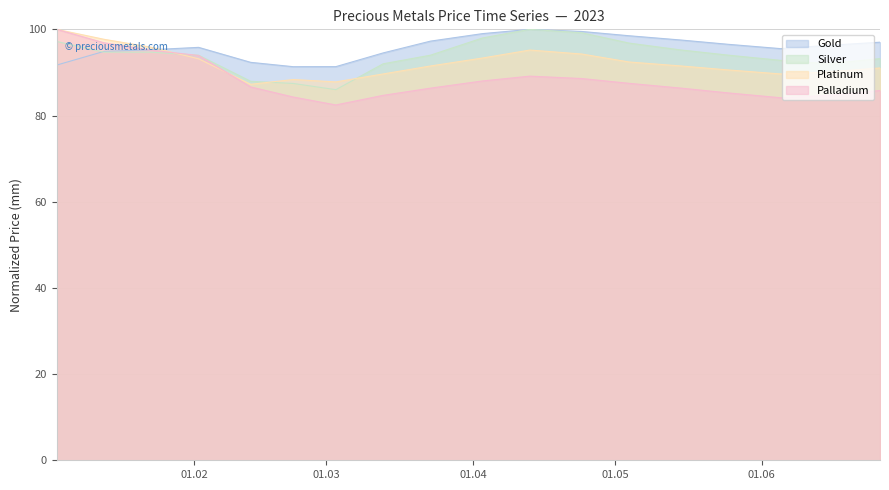

What is the total value across all series at 2023-06-26?

367.0